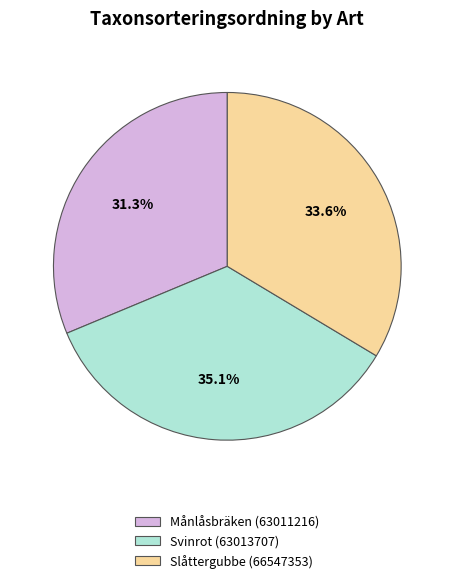

Which has a higher value, Svinrot (63013707) or Slåttergubbe (66547353)?

Svinrot (63013707)